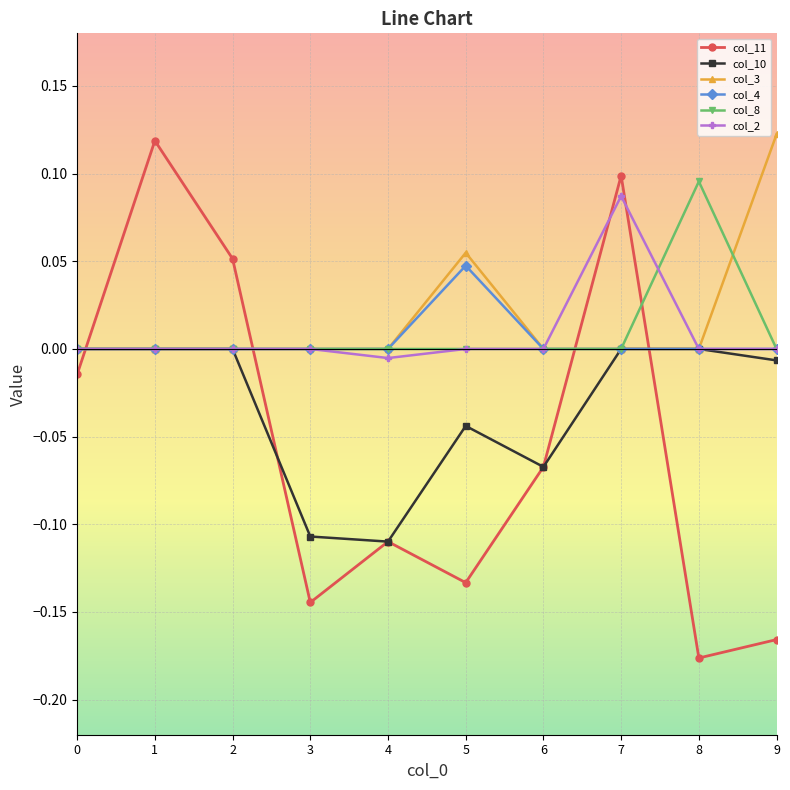

After their last crossing, which series has the higher values: col_11 or col_2?

col_2